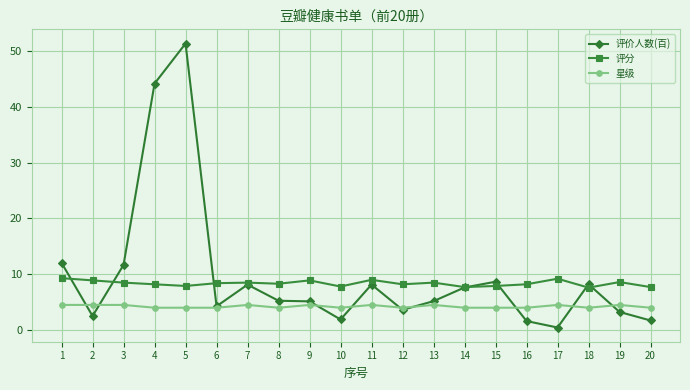

Rank the series at 15 from lowest to highest value.

星级, 评分, 评价人数(百)